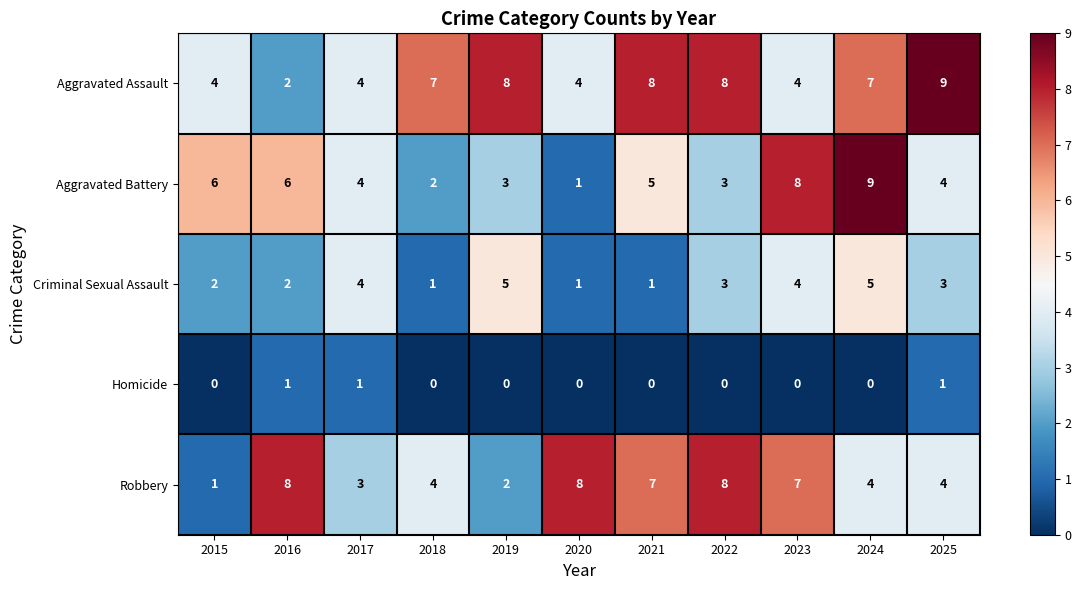

True or false: Homicide has a value of -1 at 2018.

False